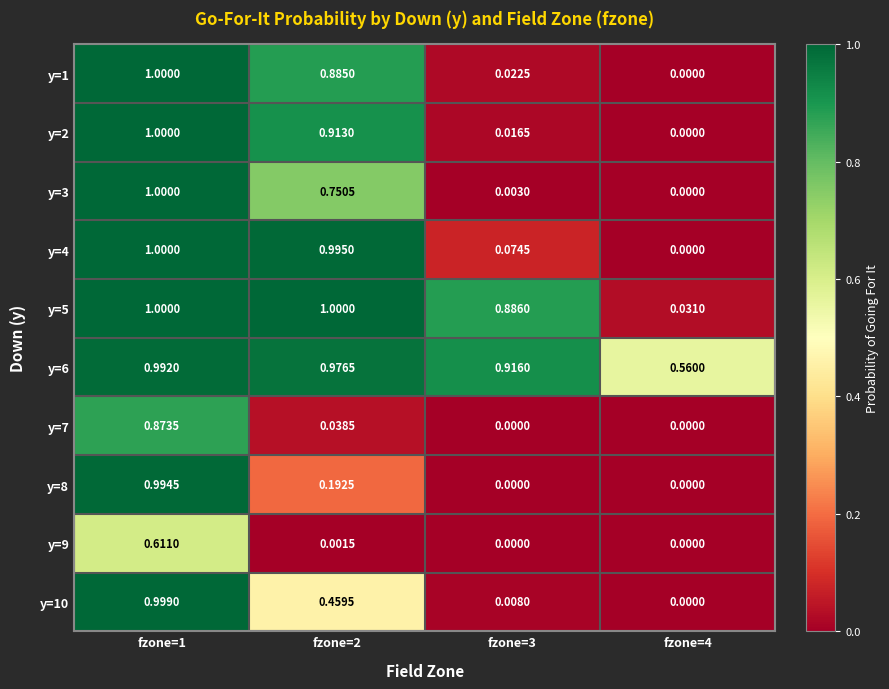

Is the value of y=1 at fzone=3 greater than the value of y=7 at fzone=2?

No